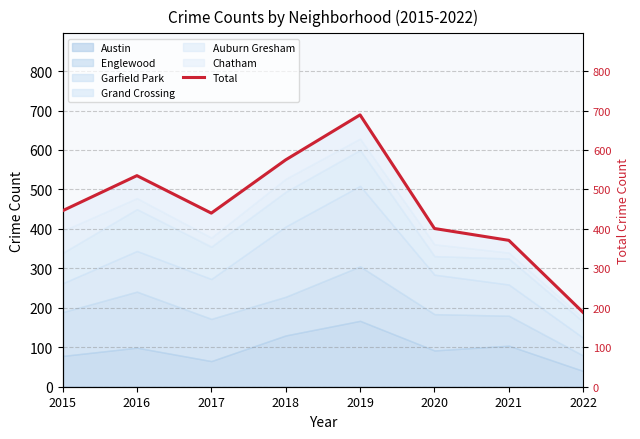

Reading left to right, what are all the values shown in this chart?

2015=446	2016=535	2017=440	2018=575	2019=689	2020=401	2021=371	2022=188